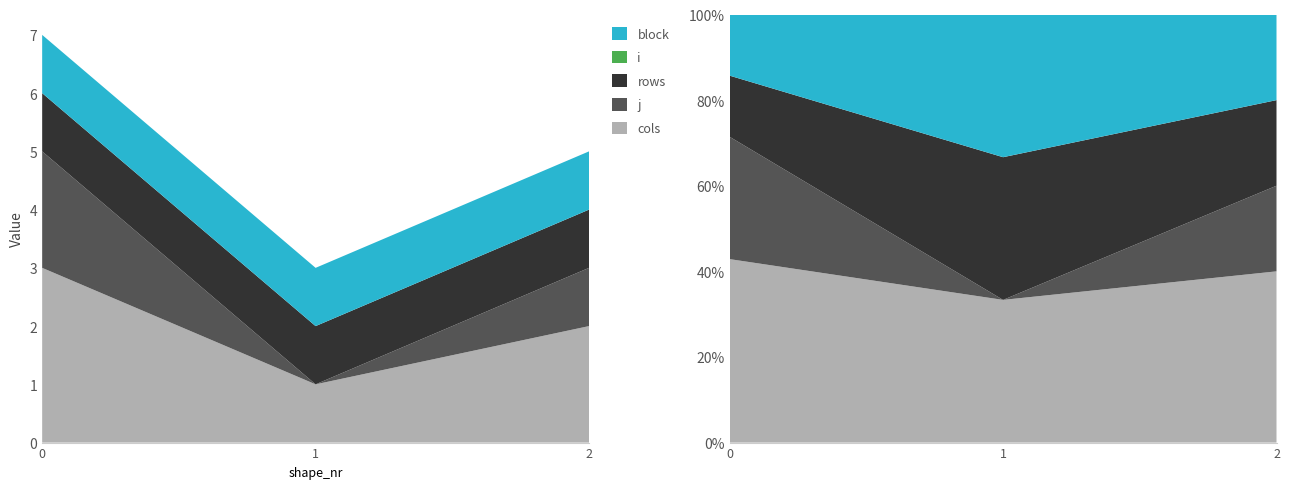

Reading right to left, extract all data points from this chart.

cols: 2	1	3
j: 1	0	2
rows: 1	1	1
i: 0	0	0
block: 1	1	1